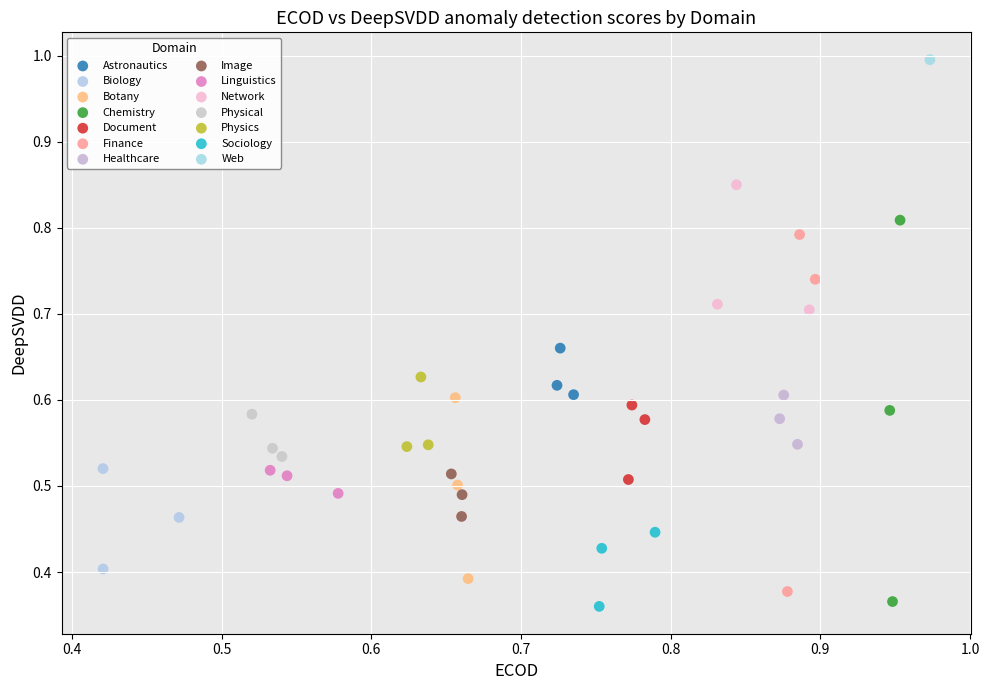

Which series contains the highest Y value?

Web